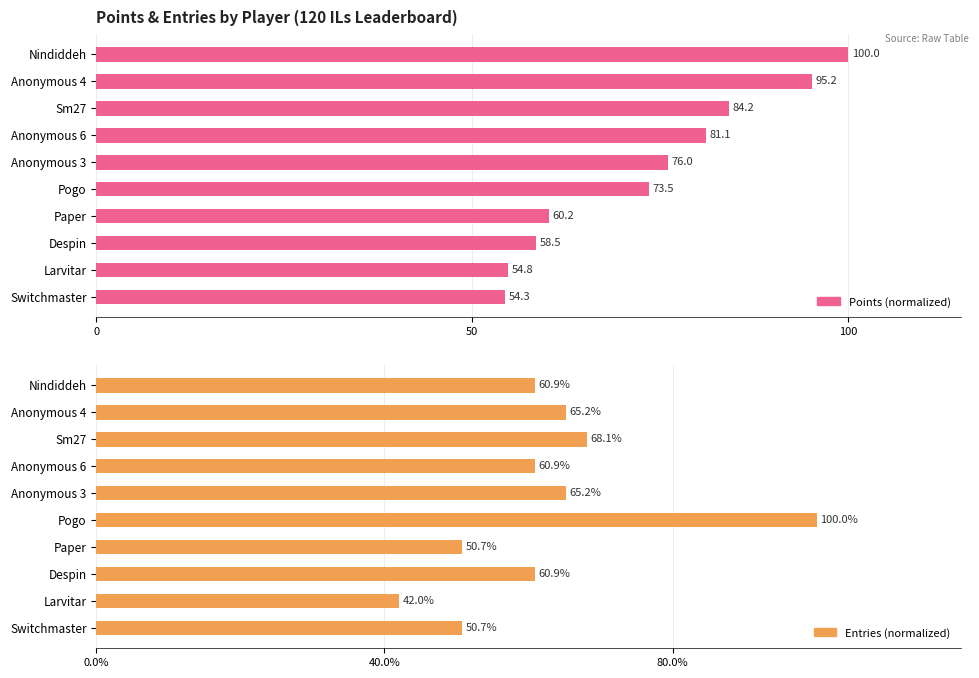

Read the Entries value at Anonymous 4.

65.2